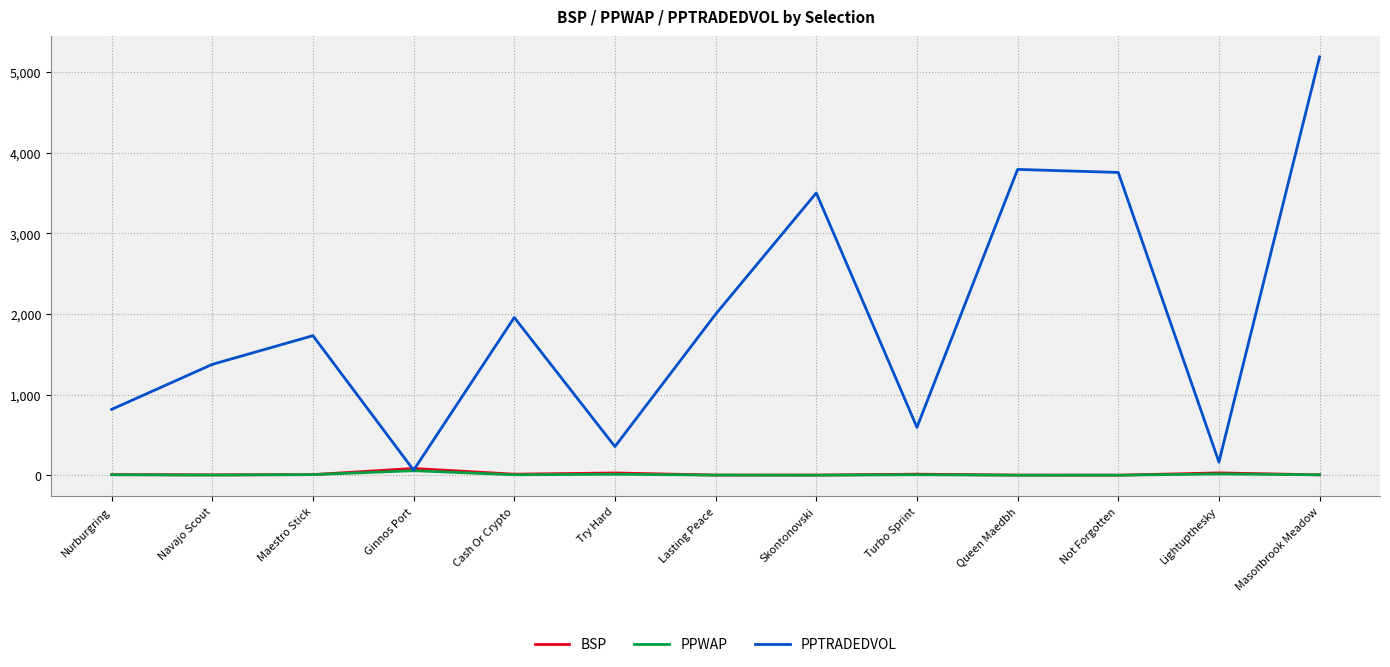

Which series has the largest total across all categories?

PPTRADEDVOL